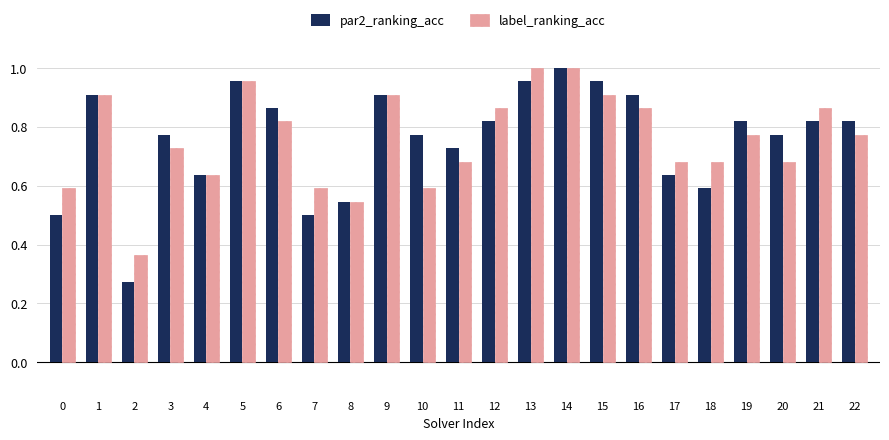

Rank the series at 6 from highest to lowest value.

par2_ranking_acc, label_ranking_acc